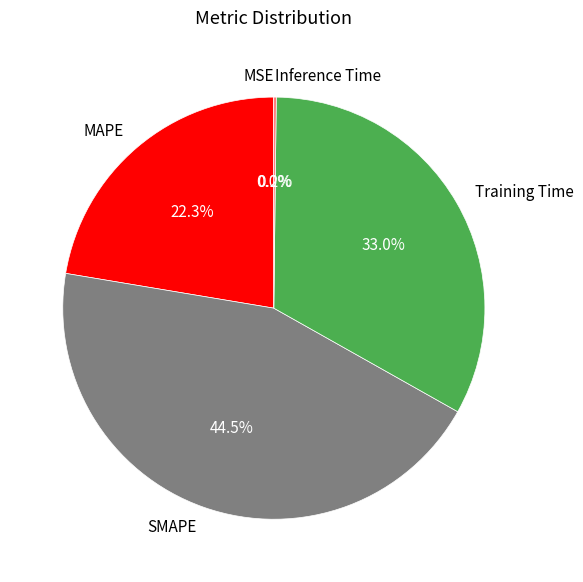

Which slice is the largest?

SMAPE